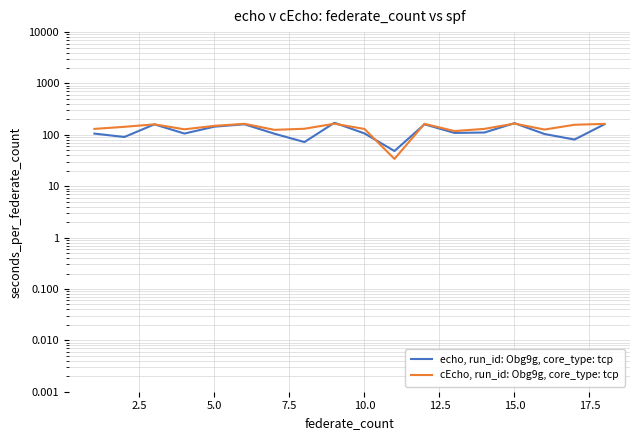

What is the greatest value displayed?

171.9